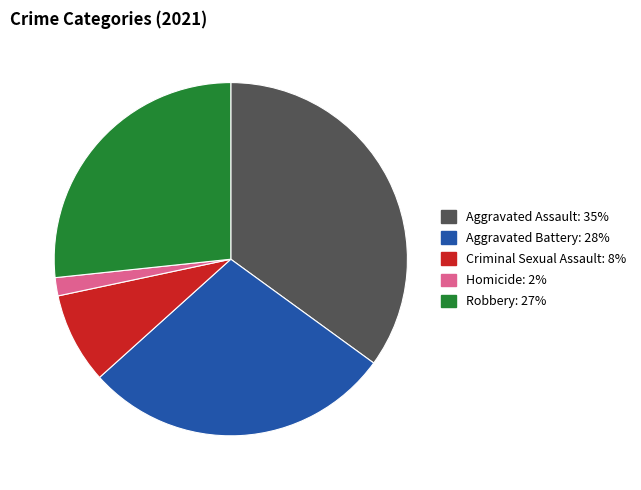

True or false: Aggravated Battery accounts for 42% of the total.

False